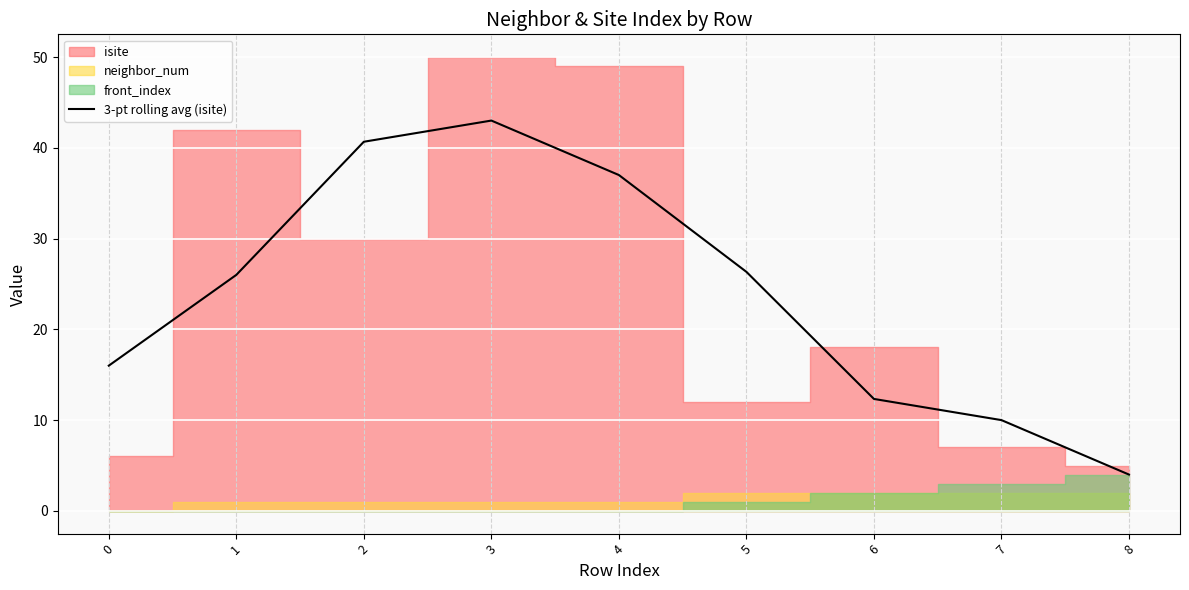

What is the maximum value for 3-pt rolling avg (isite)?

43.0